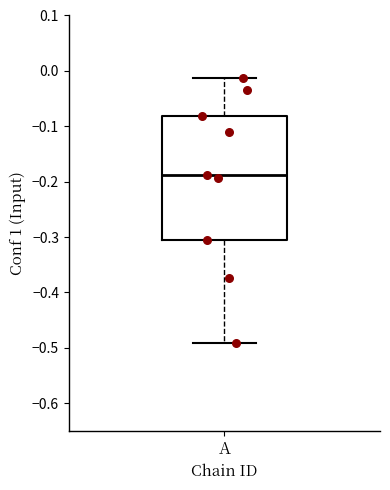

Where does the lower whisker of the box for A end on the y-axis? The values are not printed on the chart, so give them approximately, as read against the axis.

-0.49